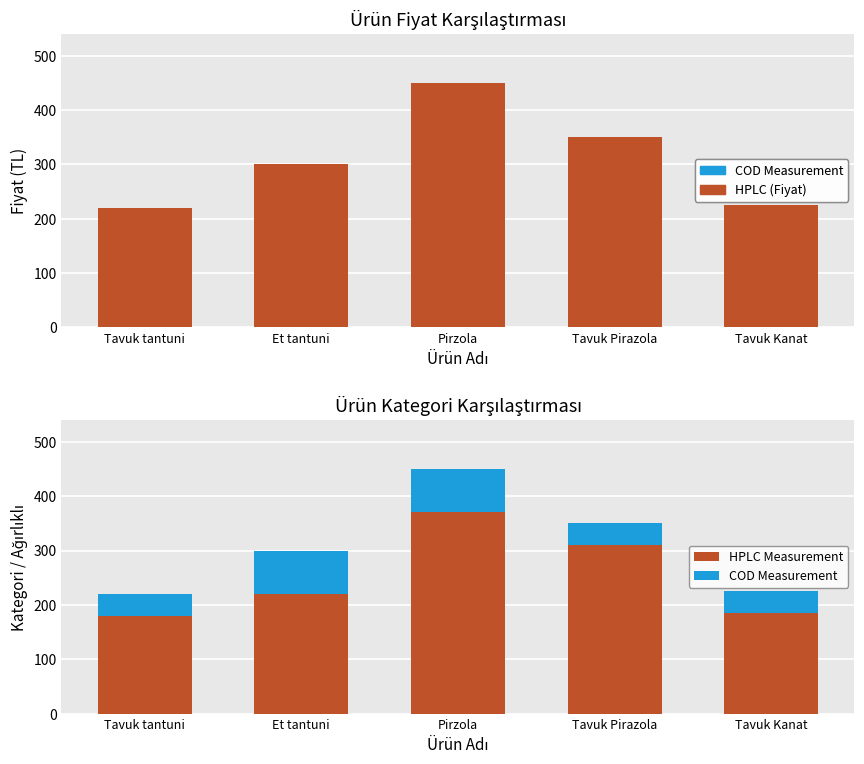

Reading left to right, transcribe all the data shown in this chart.

Fiyat: Tavuk tantuni=220	Et tantuni=300	Pirzola=450	Tavuk Pirazola=350	Tavuk Kanat=225
HPLC Measurement: Tavuk tantuni=180	Et tantuni=220	Pirzola=370	Tavuk Pirazola=310	Tavuk Kanat=185
COD Measurement: Tavuk tantuni=40	Et tantuni=80	Pirzola=80	Tavuk Pirazola=40	Tavuk Kanat=40